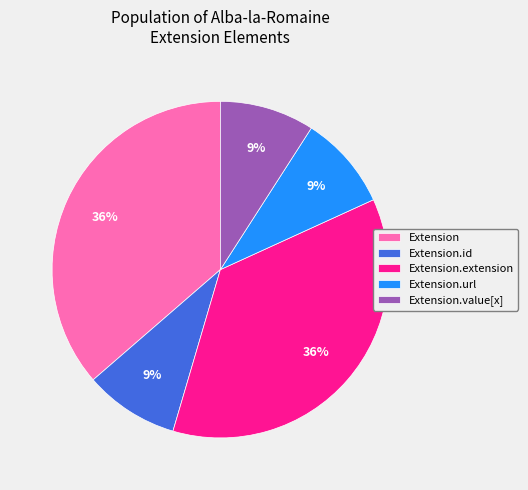

Which has a higher value, Extension.value[x] or Extension.extension?

Extension.extension